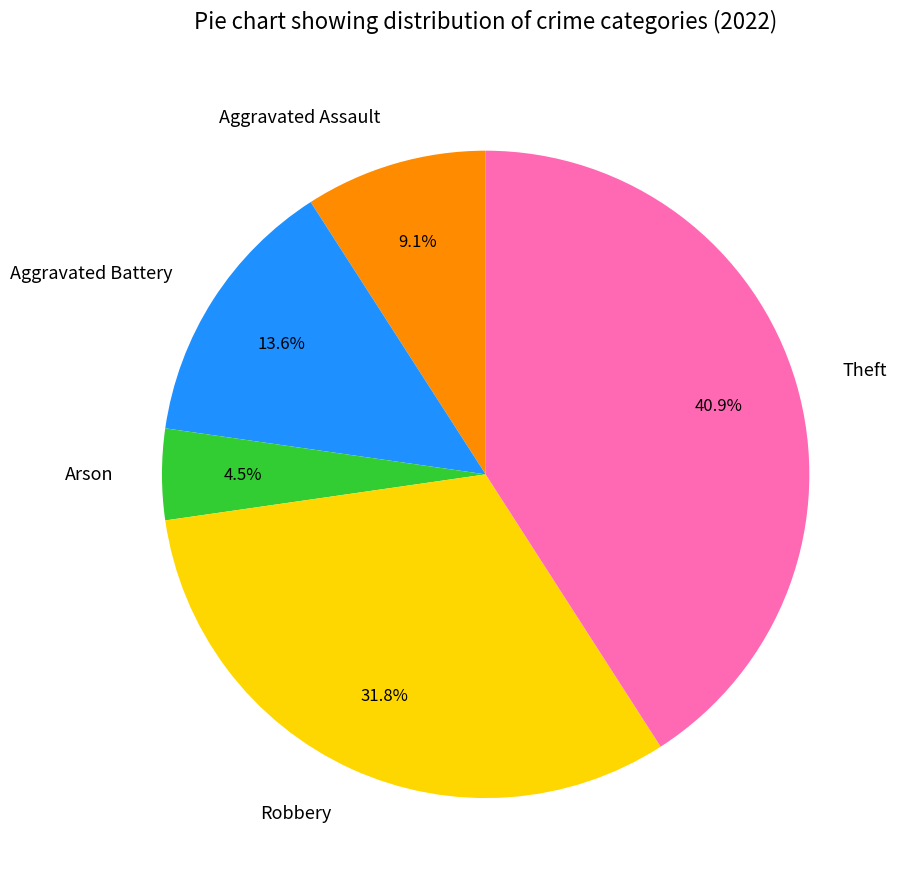

To the nearest percent, what is the difference between the Robbery and Arson slice percentages?

27%